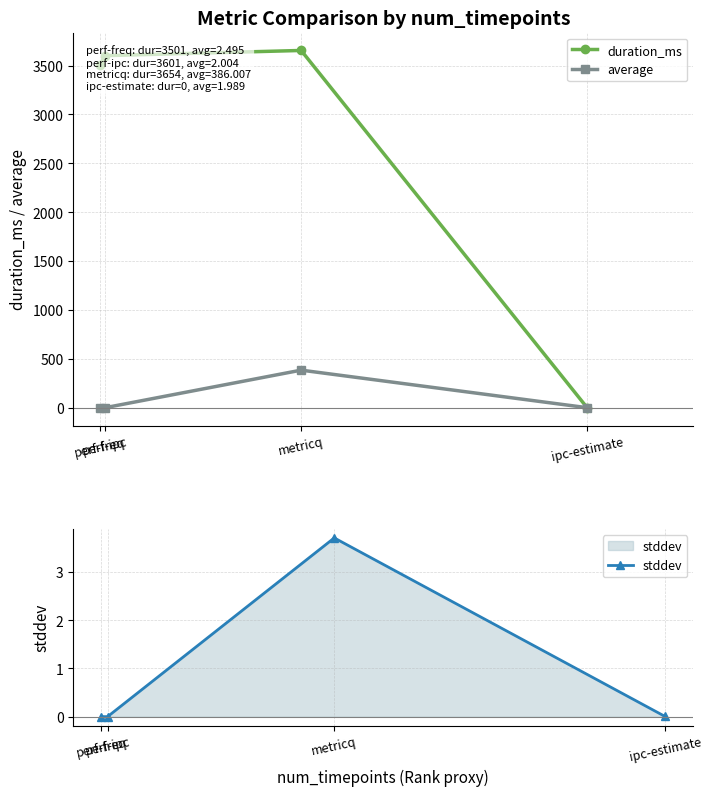

What is the label of the 2nd point from the right?

metricq